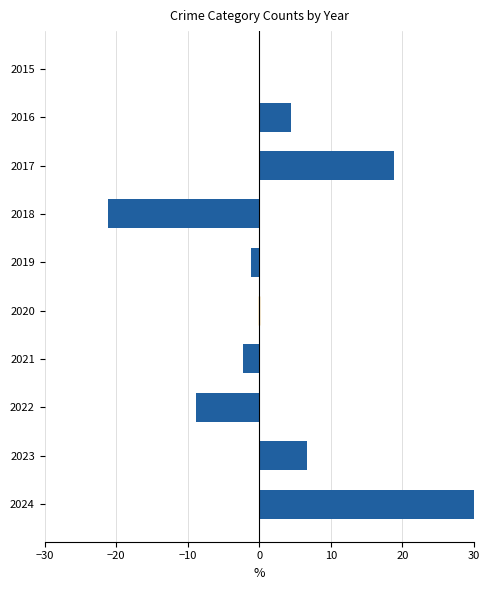

What is the average value?

2.8